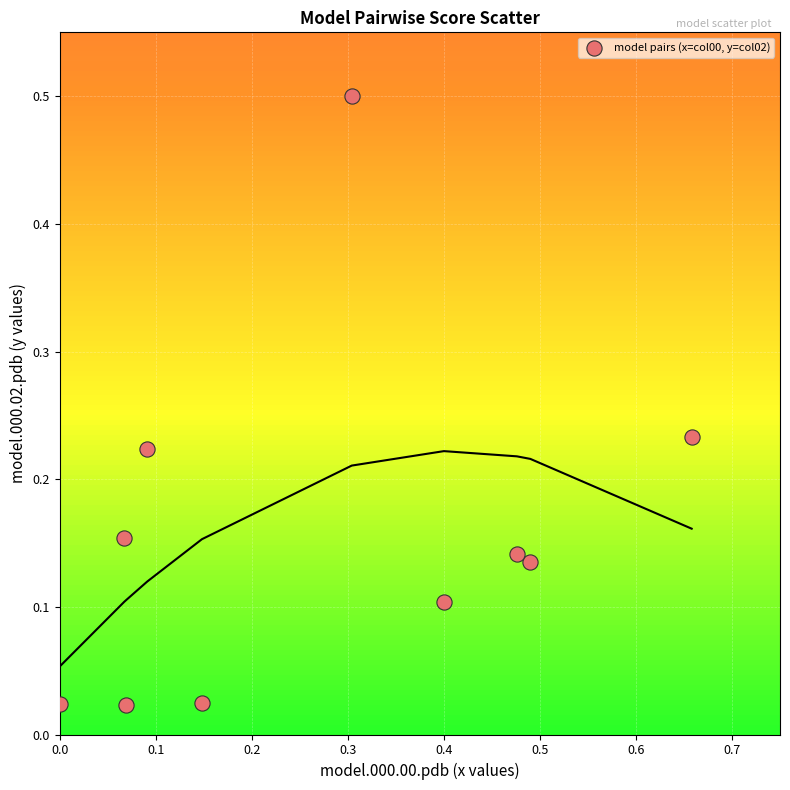

What is the average X value?

0.3